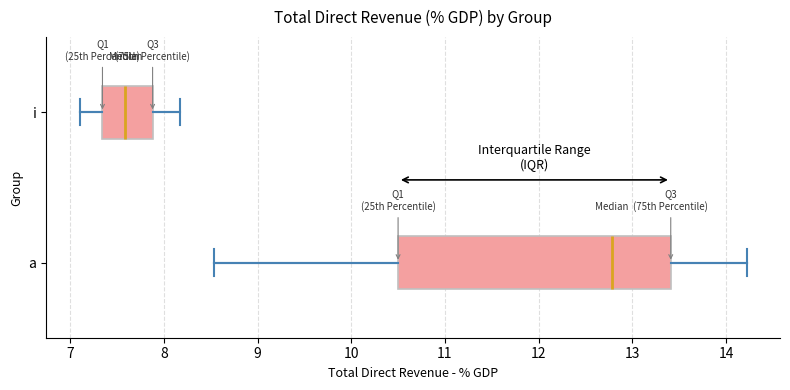

Reading bottom to top, transcribe this box plot: for each box, give where its median line is, the range the box spans, and where its two whiskers end, as read against the x-axis. The values are not printed on the chart, so give them approximately, as read against the axis.

a: median 12.8, box 10.5 to 13.4, whiskers 8.5 to 14.2
i: median 7.6, box 7.3 to 7.9, whiskers 7.1 to 8.2